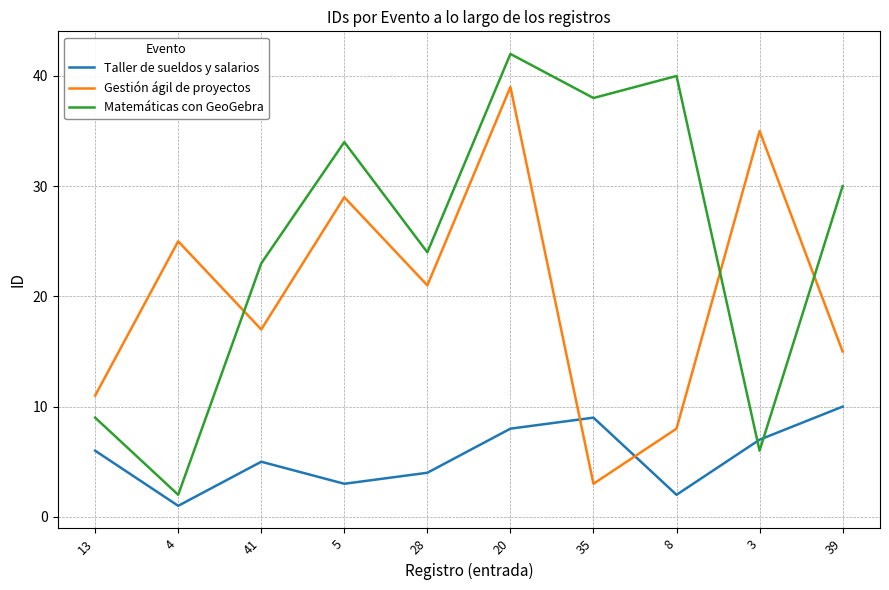

Reading right to left, what are all the values shown in this chart?

Taller de sueldos y salarios: 39=10	3=7	8=2	35=9	20=8	28=4	5=3	41=5	4=1	13=6
Gestión ágil de proyectos: 39=15	3=35	8=8	35=3	20=39	28=21	5=29	41=17	4=25	13=11
Matemáticas con GeoGebra: 39=30	3=6	8=40	35=38	20=42	28=24	5=34	41=23	4=2	13=9